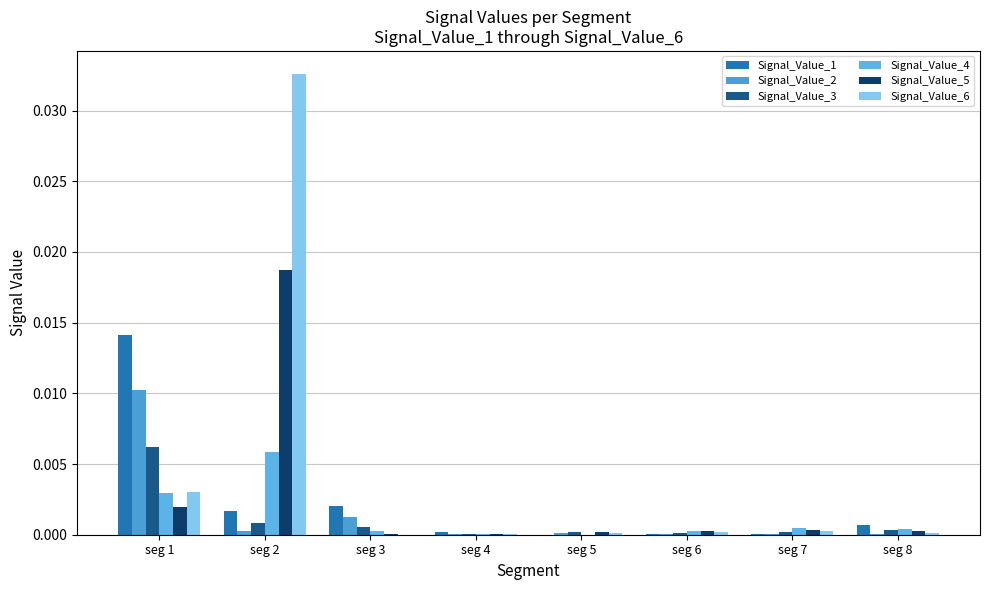

How many categories are shown in the chart?

8